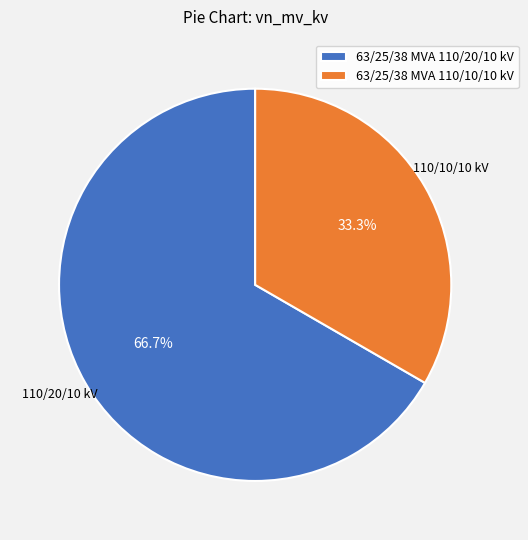

Do 63/25/38 MVA 110/10/10 kV and 63/25/38 MVA 110/20/10 kV together represent more than half of the pie?

Yes